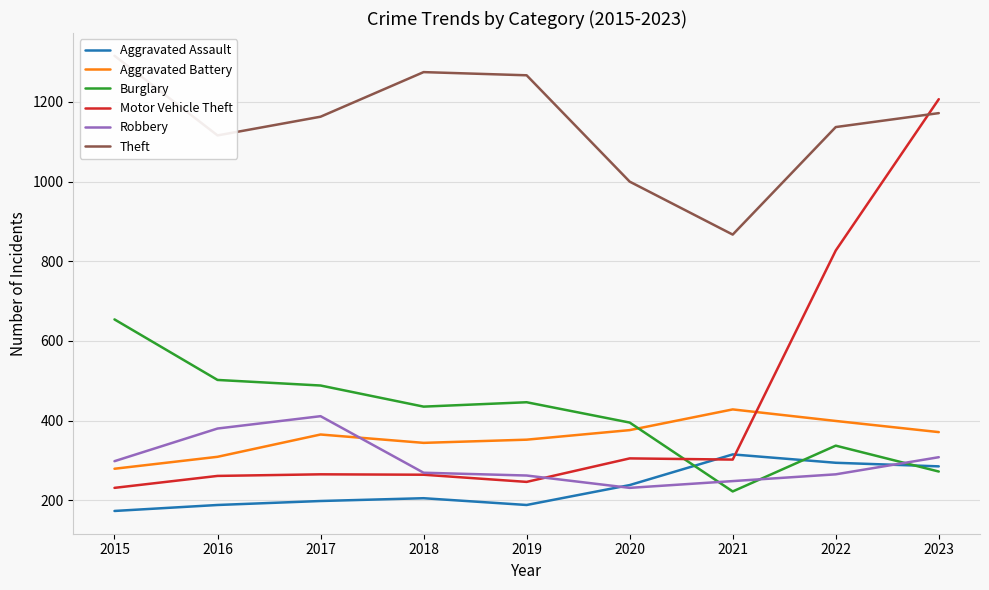

What is the sum of the Robbery values at 2020 and 2015?

529